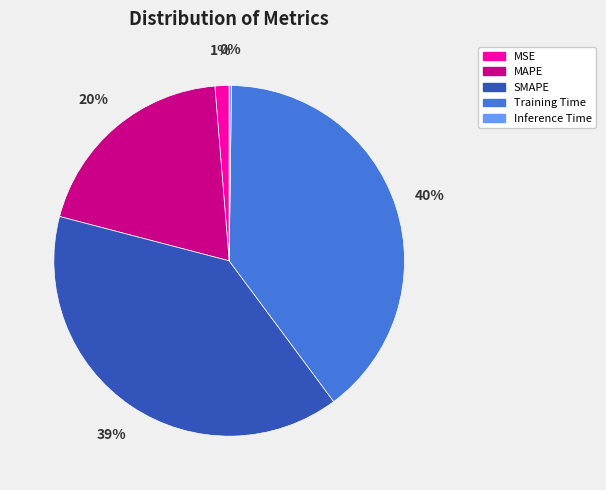

To the nearest percent, what portion does SMAPE represent?

39%